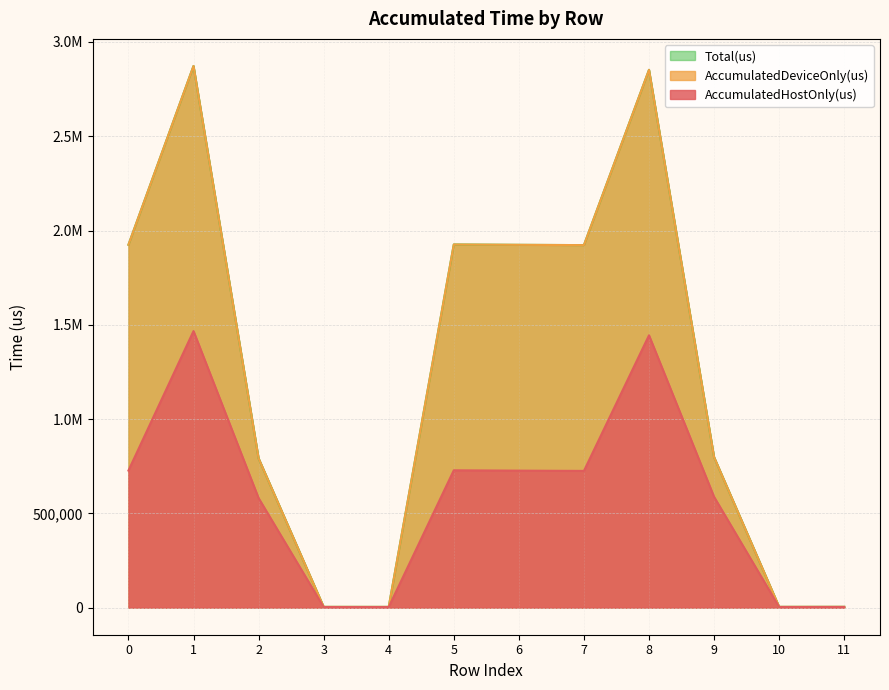

What is the spread (max minus min) of values at 6?

1197605.7